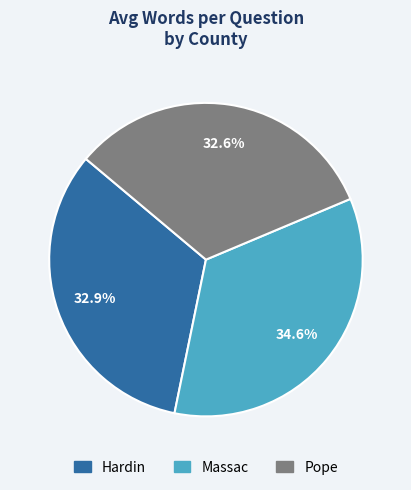

Is Pope the majority of the pie?

No